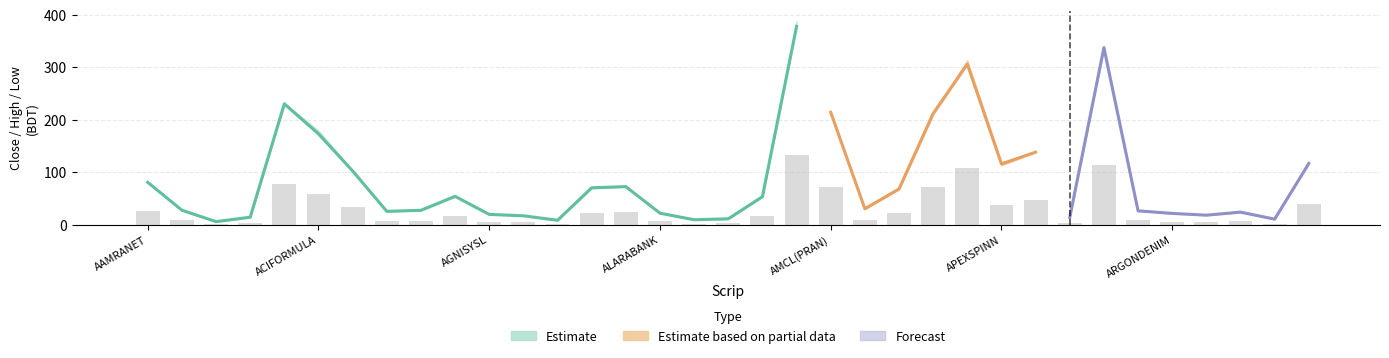

Reading left to right, what are all the values shown in this chart?

Open: AAMRANET=80.8	AAMRATECH=27.4	ABB1STMF=5.8	ABBANK=14.2	ACI=227.9	ACIFORMULA=173.3	ACMELAB=102.0	ACTIVEFINE=25.2	AFCAGRO=27.3	AFTABAUTO=53.5	AGNISYSL=19.1	AGRANINS=17.7	AIBL1STIMF=8.3	AIL=69.6	AL-HAJTEX=72.9	ALARABANK=22.1	ALIF=9.3	ALLTEX=11.0	AMANFEED=53.7	AMBEEPHA=385.0	AMCL(PRAN)=213.6	ANLIMAYARN=30.1	ANWARGALV=67.1	APEXFOODS=212.0	APEXFOOT=313.3	APEXSPINN=114.2	APEXTANRY=140.3	APOLOISPAT=13.8	ARAMIT=334.2	ARAMITCEM=27.9	ARGONDENIM=21.5	ASIAINS=18.2	ASIAPACINS=24.0	ATCSLGF=10.5	ATLASBANG=118.0
Close: AAMRANET=80.9	AAMRATECH=27.6	ABB1STMF=5.9	ABBANK=14.3	ACI=230.5	ACIFORMULA=173.2	ACMELAB=102.5	ACTIVEFINE=25.5	AFCAGRO=27.5	AFTABAUTO=54.1	AGNISYSL=19.7	AGRANINS=17.1	AIBL1STIMF=8.5	AIL=70.4	AL-HAJTEX=72.6	ALARABANK=22.0	ALIF=9.5	ALLTEX=11.3	AMANFEED=53.4	AMBEEPHA=378.1	AMCL(PRAN)=214.3	ANLIMAYARN=30.4	ANWARGALV=68.2	APEXFOODS=212.0	APEXFOOT=306.2	APEXSPINN=115.9	APEXTANRY=138.3	APOLOISPAT=14.0	ARAMIT=337.4	ARAMITCEM=26.5	ARGONDENIM=21.6	ASIAINS=18.2	ASIAPACINS=24.0	ATCSLGF=10.7	ATLASBANG=116.7
High: AAMRANET=82.3	AAMRATECH=27.9	ABB1STMF=6.0	ABBANK=14.5	ACI=231.7	ACIFORMULA=179.7	ACMELAB=103.7	ACTIVEFINE=25.8	AFCAGRO=27.8	AFTABAUTO=54.7	AGNISYSL=20.0	AGRANINS=17.7	AIBL1STIMF=8.7	AIL=70.9	AL-HAJTEX=73.2	ALARABANK=22.3	ALIF=9.7	ALLTEX=11.4	AMANFEED=53.9	AMBEEPHA=387.8	AMCL(PRAN)=217.0	ANLIMAYARN=30.5	ANWARGALV=68.5	APEXFOODS=213.2	APEXFOOT=313.3	APEXSPINN=118.8	APEXTANRY=140.4	APOLOISPAT=14.1	ARAMIT=340.9	ARAMITCEM=27.9	ARGONDENIM=21.9	ASIAINS=18.5	ASIAPACINS=24.0	ATCSLGF=10.8	ATLASBANG=118.1
Low: AAMRANET=80.2	AAMRATECH=27.3	ABB1STMF=5.8	ABBANK=14.1	ACI=227.9	ACIFORMULA=172.4	ACMELAB=101.4	ACTIVEFINE=25.0	AFCAGRO=27.0	AFTABAUTO=53.0	AGNISYSL=19.1	AGRANINS=16.9	AIBL1STIMF=8.3	AIL=68.9	AL-HAJTEX=72.4	ALARABANK=21.8	ALIF=9.3	ALLTEX=11.0	AMANFEED=53.1	AMBEEPHA=376.0	AMCL(PRAN)=213.5	ANLIMAYARN=30.0	ANWARGALV=67.0	APEXFOODS=210.0	APEXFOOT=305.3	APEXSPINN=113.2	APEXTANRY=138.0	APOLOISPAT=13.8	ARAMIT=334.2	ARAMITCEM=26.0	ARGONDENIM=21.2	ASIAINS=18.2	ASIAPACINS=24.0	ATCSLGF=10.5	ATLASBANG=116.5